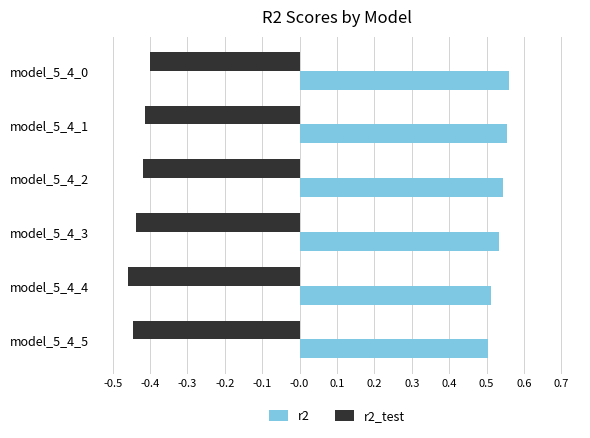

Which series has the largest total across all categories?

r2